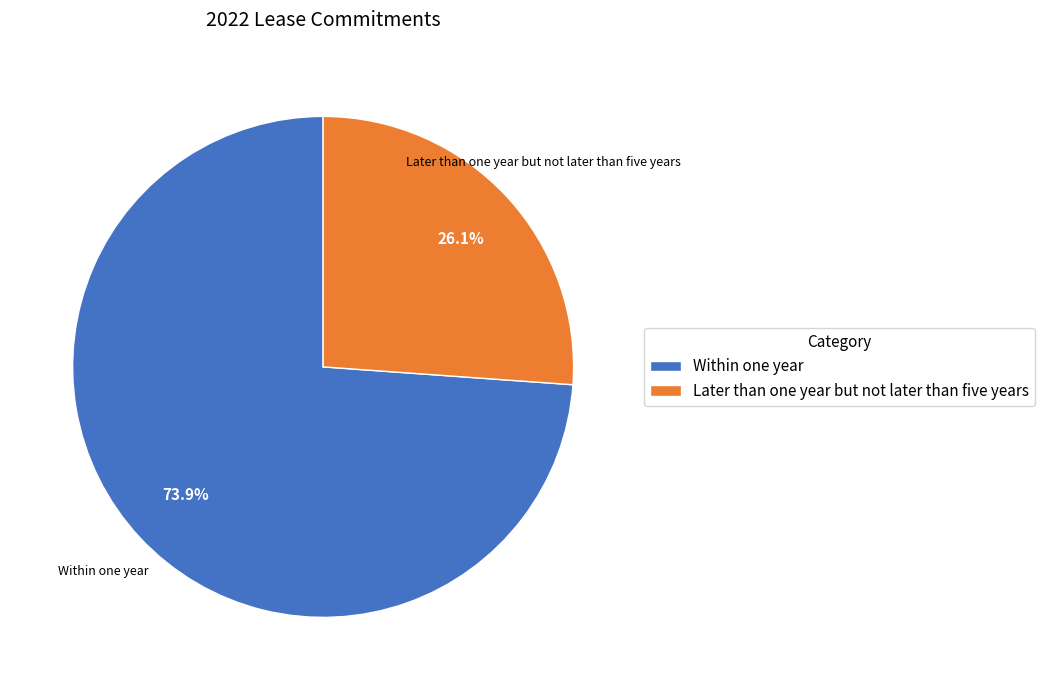

Is Within one year the majority of the pie?

Yes